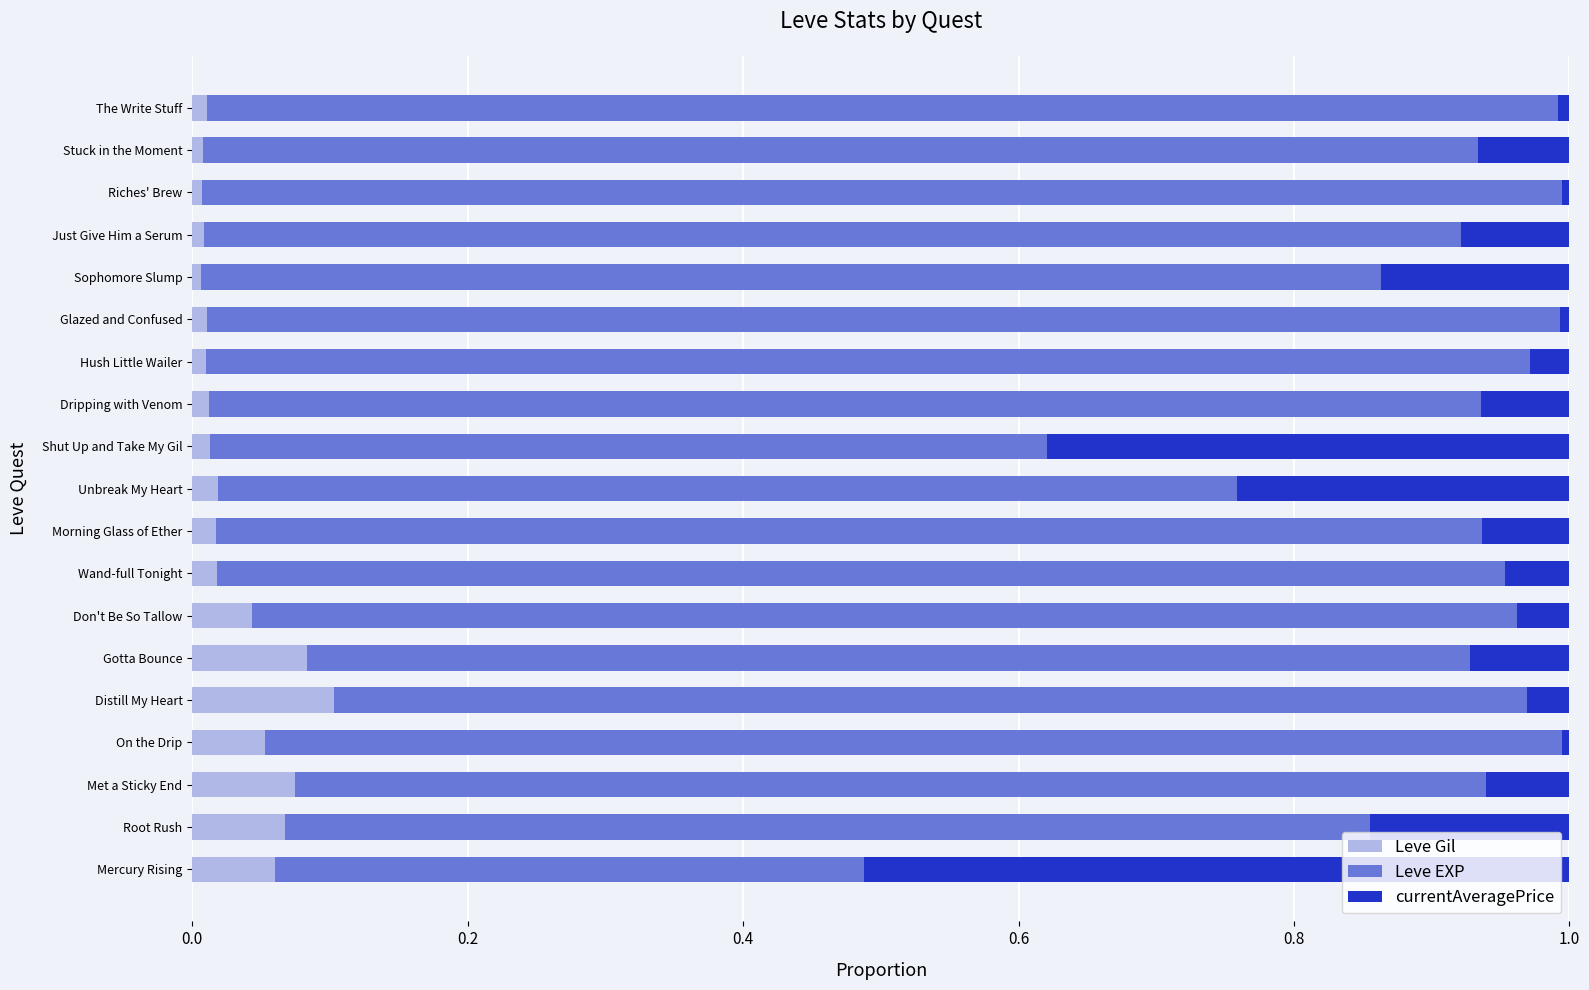

The value of Leve Gil at Don't Be So Tallow is 0.0. True or false?

True